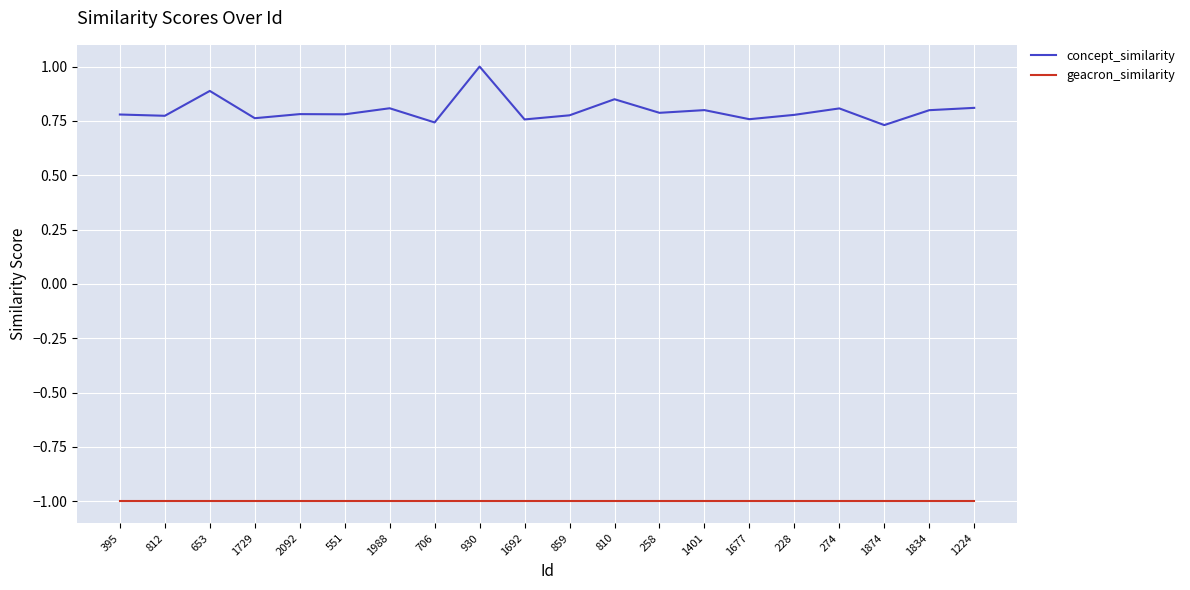

Is the value of concept_similarity at 1729 greater than the value of geacron_similarity at 706?

Yes